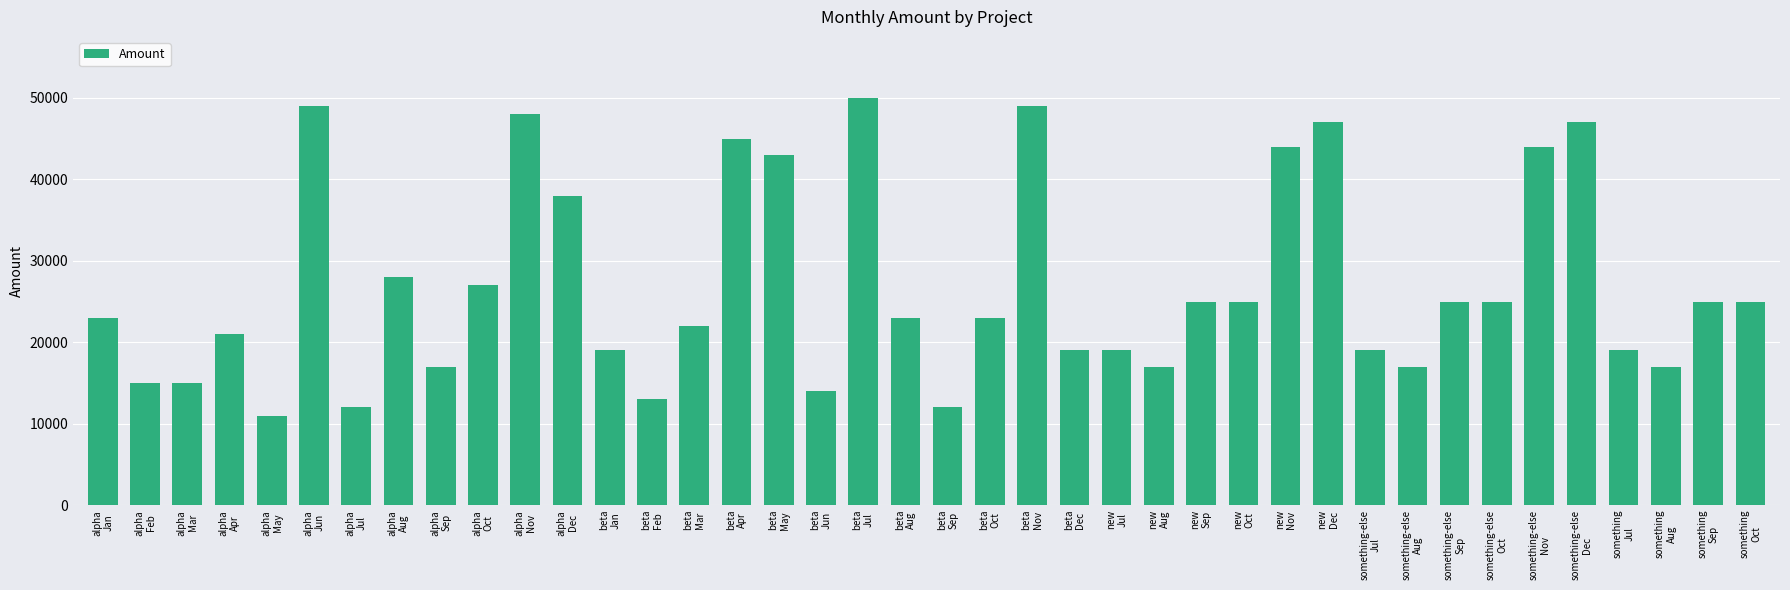

How many values are below 23000?

18